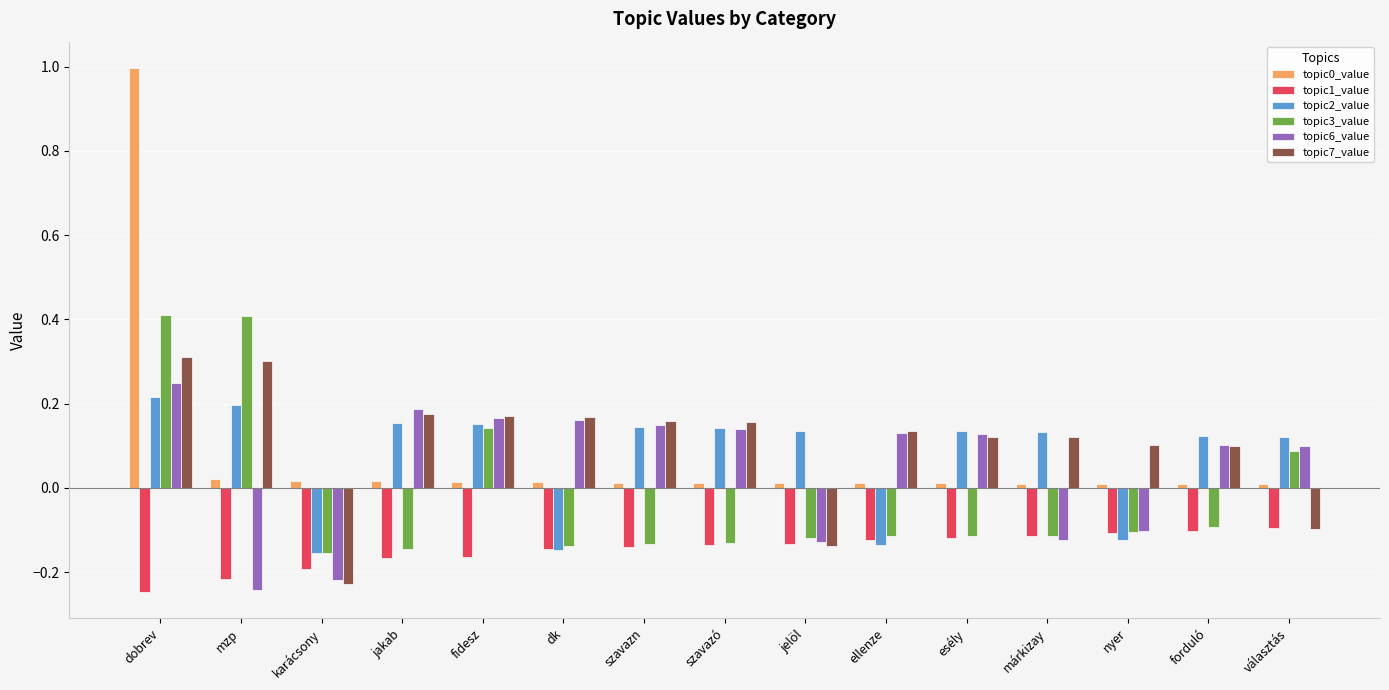

The value of topic7_value at szavazn is 0.2. True or false?

True